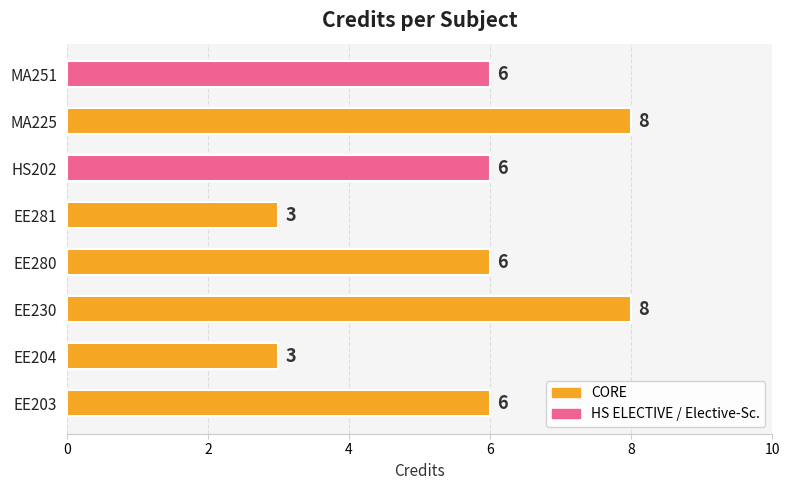

What is the maximum value shown in the chart?

8